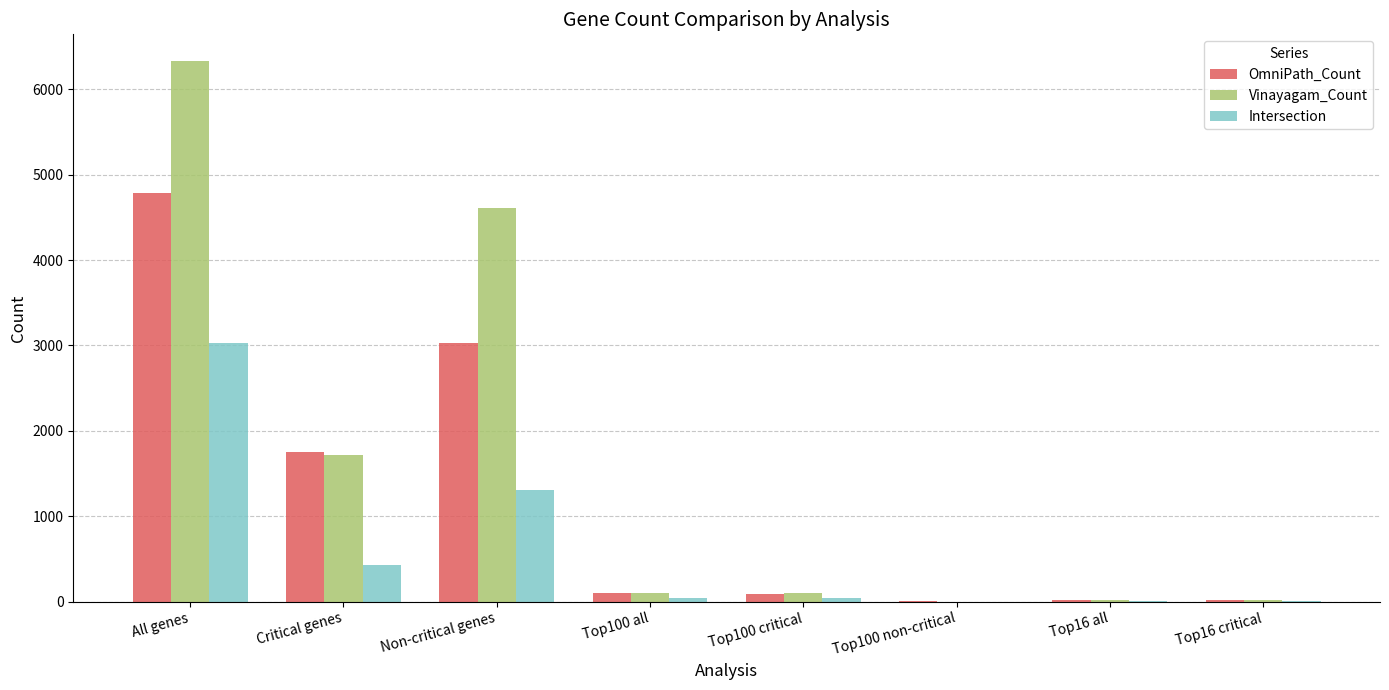

How many distinct data groups are displayed?

3